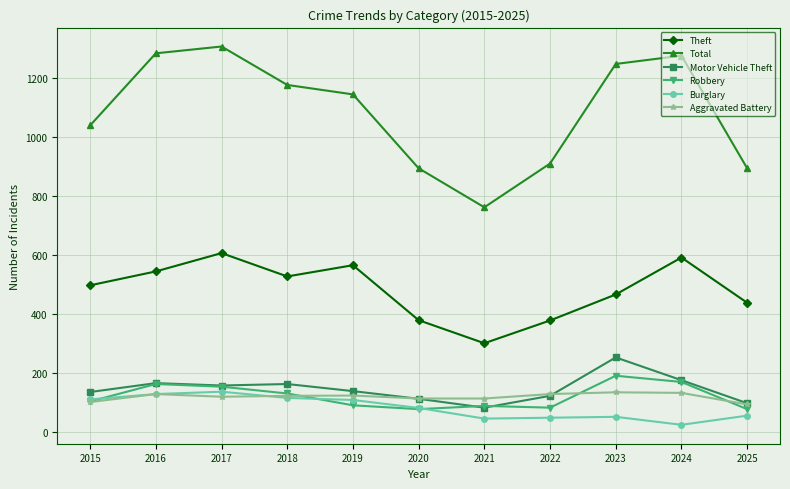

What is the value of the Theft point at the 11th from the left?

438